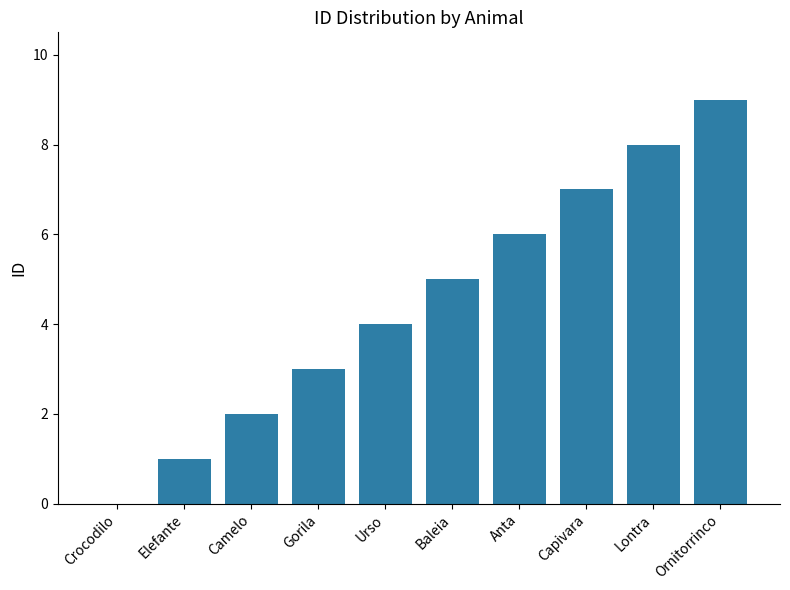

Is it true that the value at Crocodilo is 5?

False